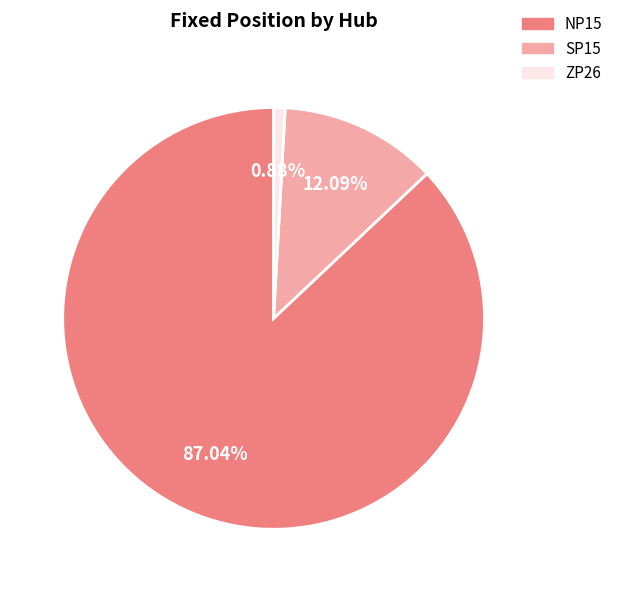

What percentage is the NP15 slice, to the nearest percent?

87%